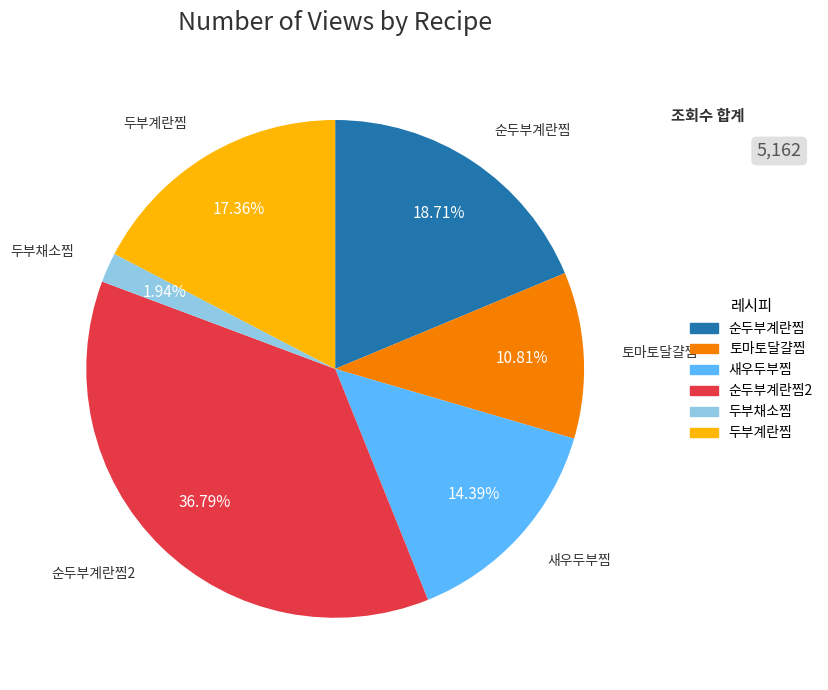

Is there any slice that represents more than half of the pie?

No